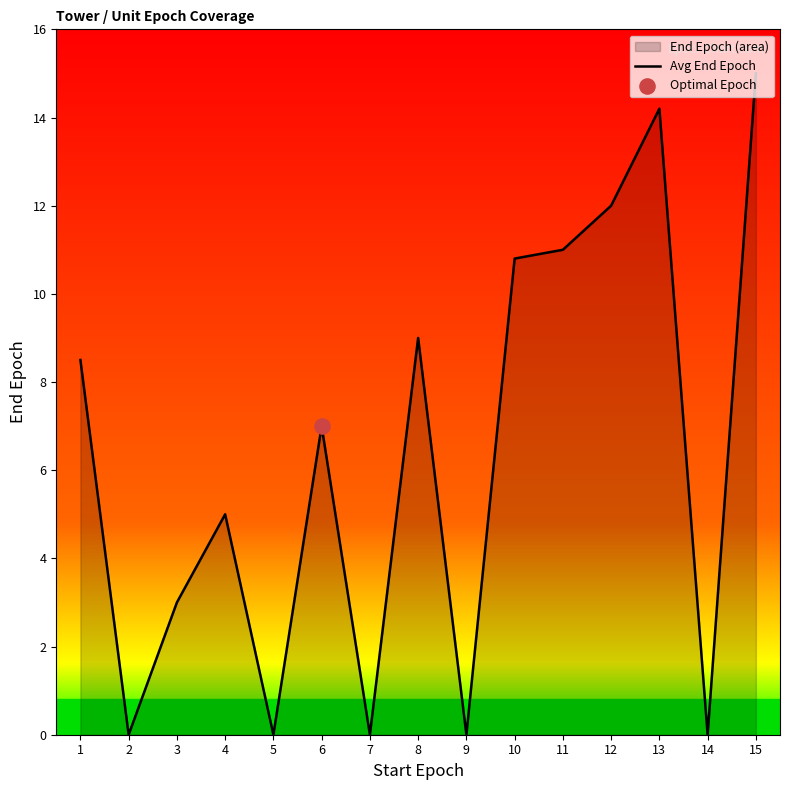

Approximately how many times larger is the value at 15 compared to 4?

3.0